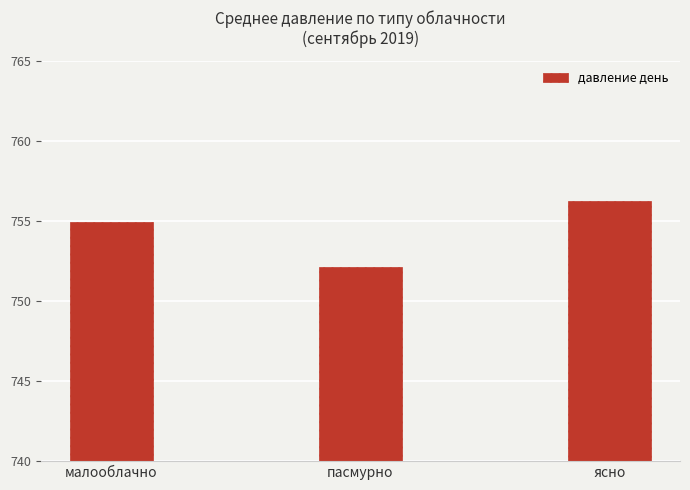

What is the ratio of the value at ясно to the value at пасмурно?

1.0